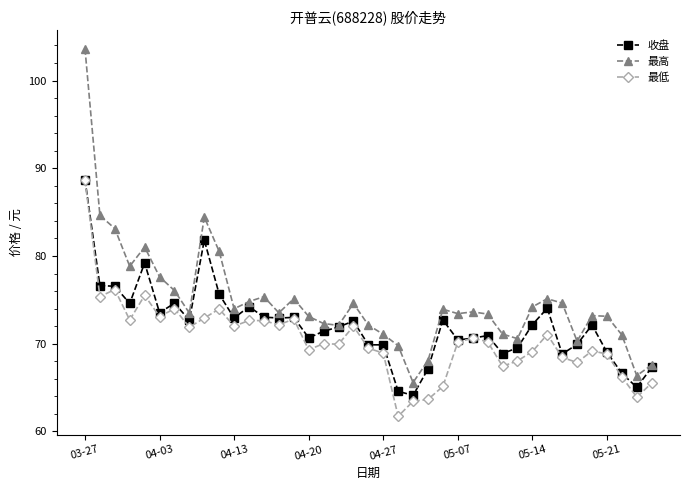

What is the lowest value of the 最高 series?

65.6